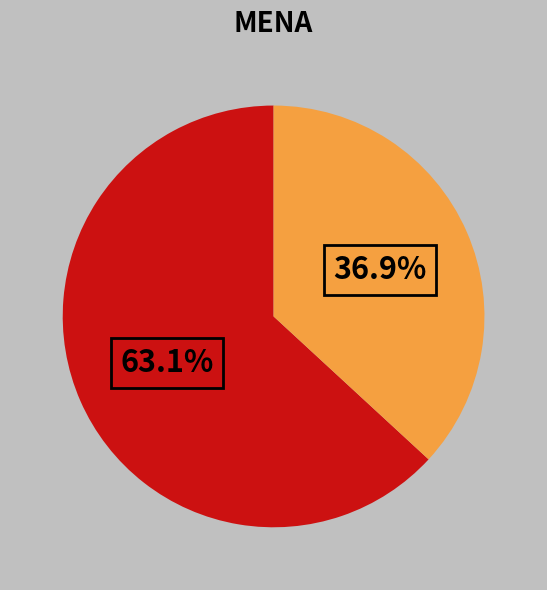

How many segments does this pie chart have?

2